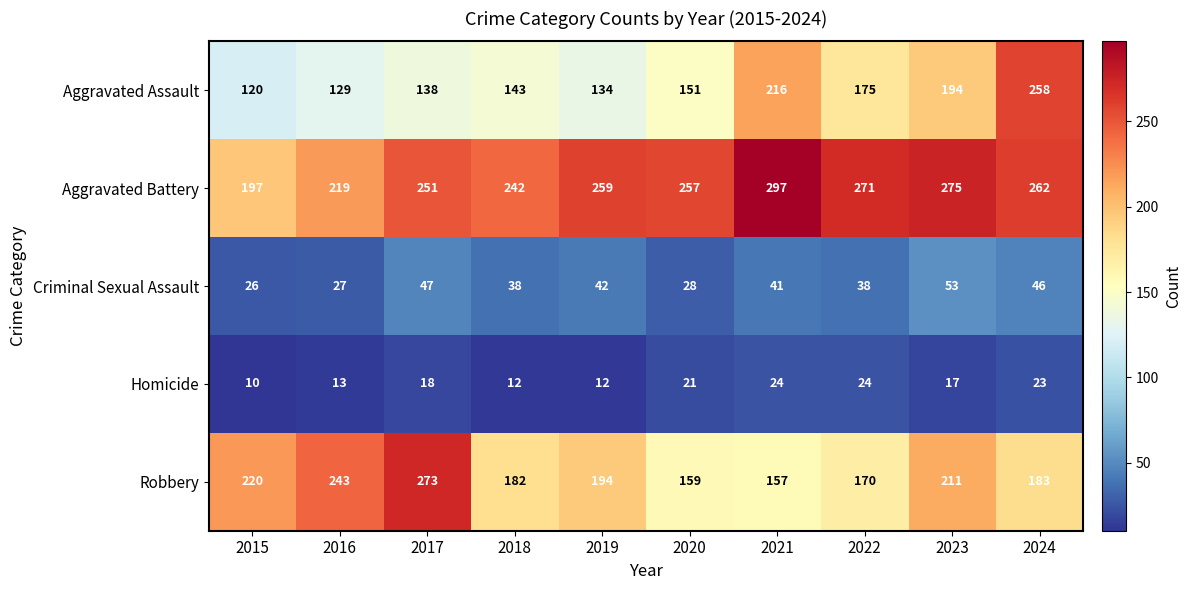

What is the difference between the Criminal Sexual Assault values at 2024 and 2023?

7